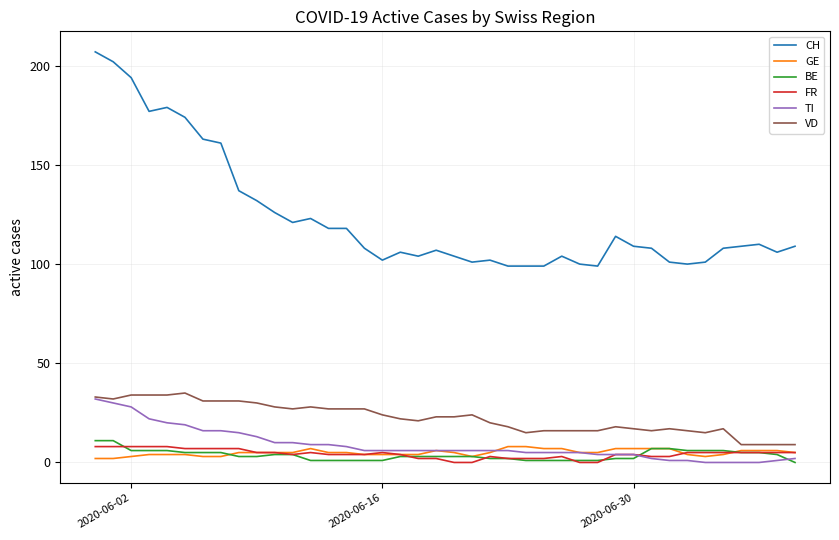

What are all the series names shown in the legend?

CH, GE, BE, FR, TI, VD